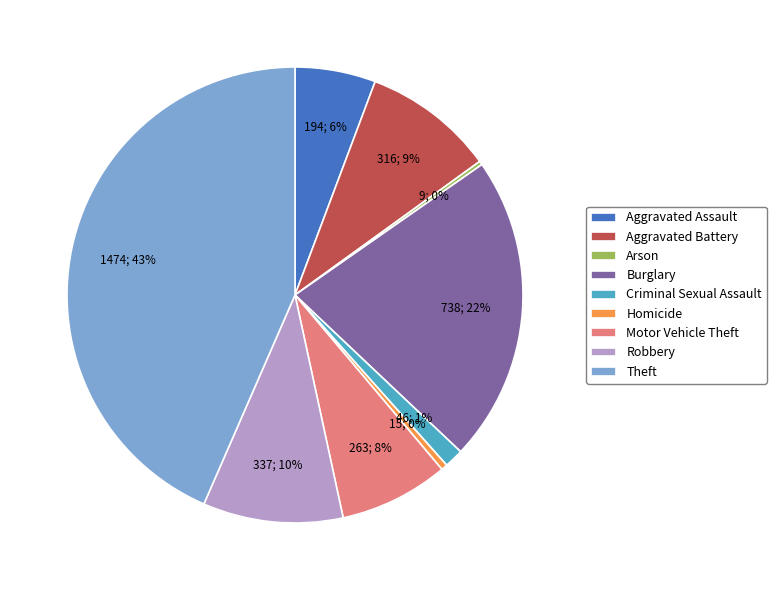

To the nearest percent, what is the difference between the largest and smallest slice percentages?

43%